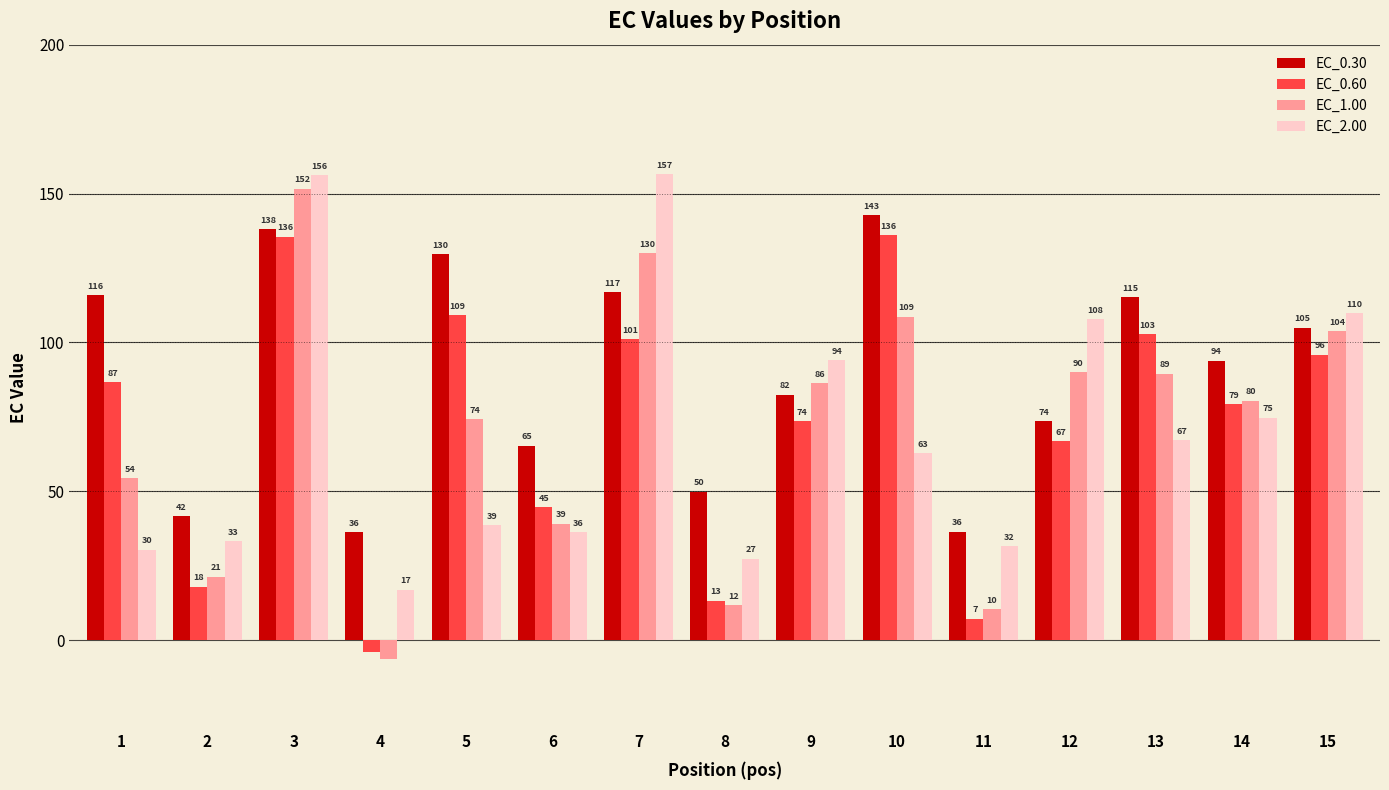

True or false: EC_1.00 has a value of 39.1 at 6.

True